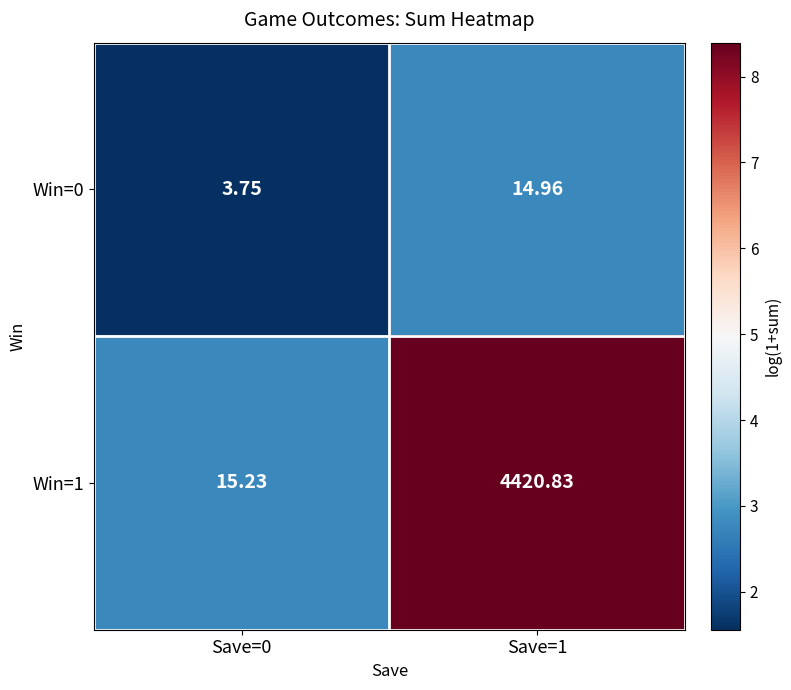

Is the value of Win=0 at Save=0 greater than the value of Win=1 at Save=1?

No